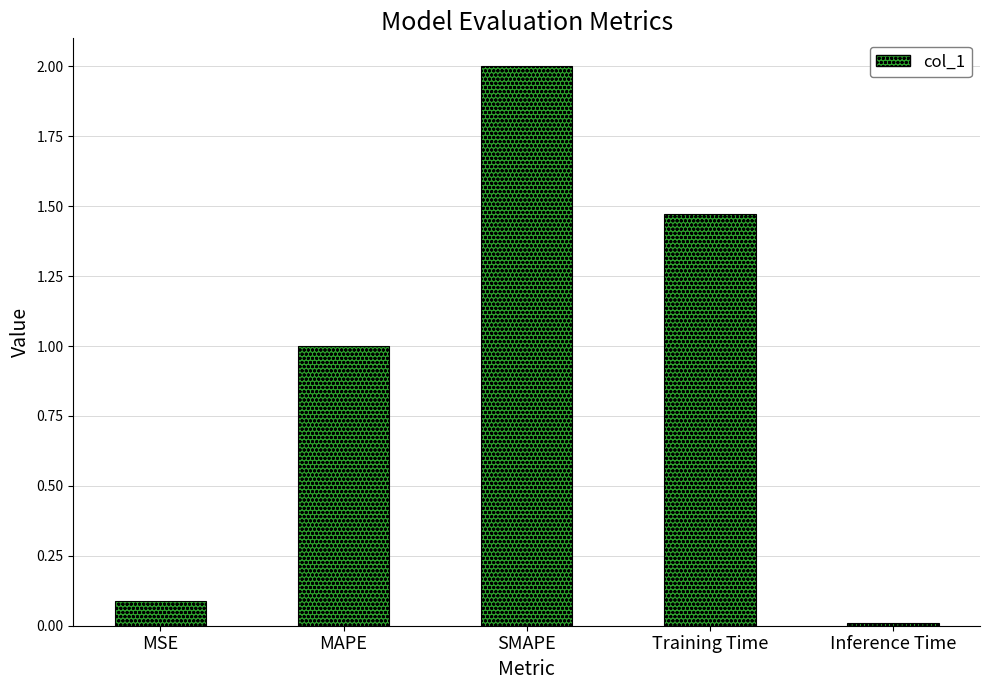

At which category does the chart reach its minimum across all series?

Inference Time